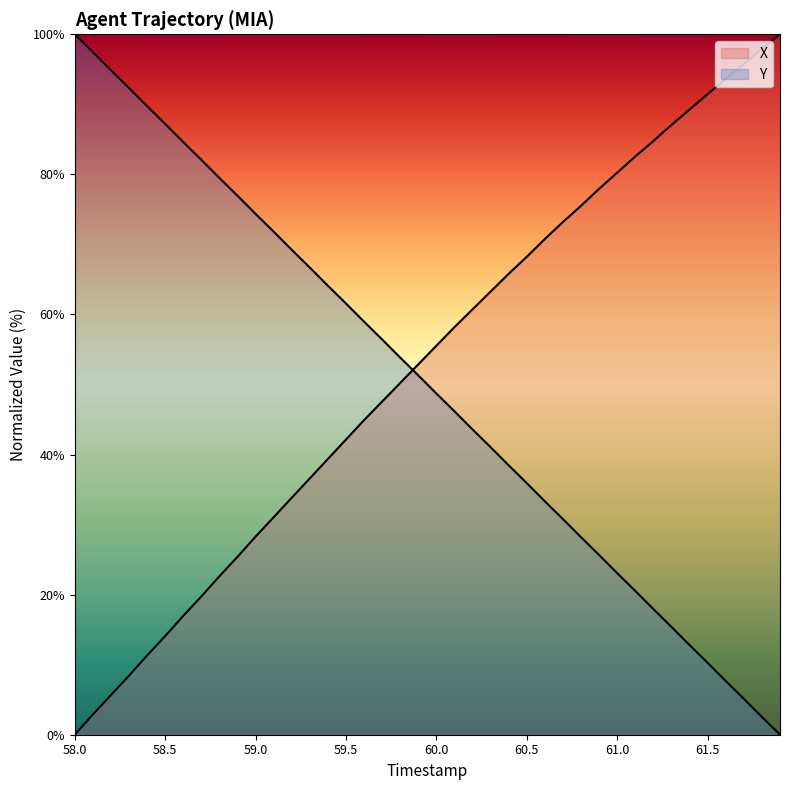

Which series ends up on top after the final intersection of Y and X?

X